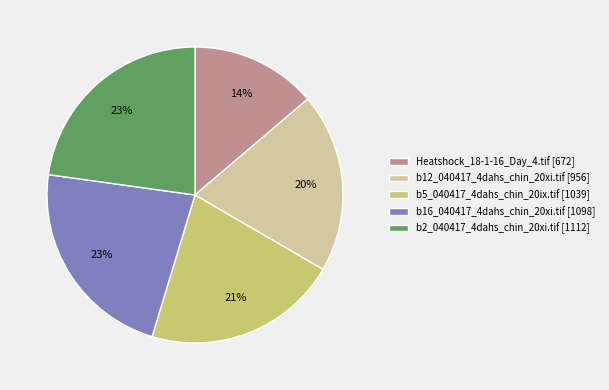

Is the sum of b5_040417_4dahs_chin_20ix.tif [1039] and b12_040417_4dahs_chin_20xi.tif [956] greater than half?

No